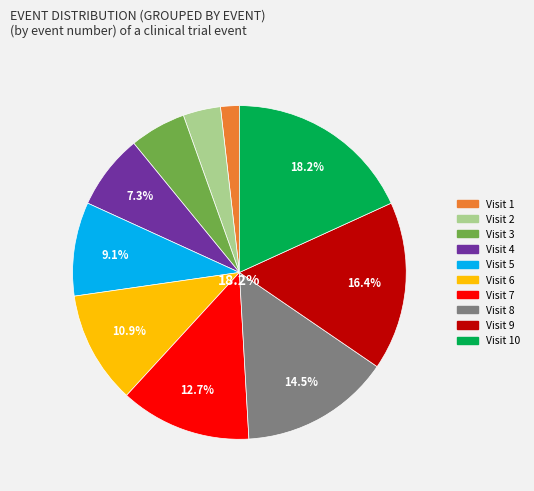

Does any single category account for the majority?

No